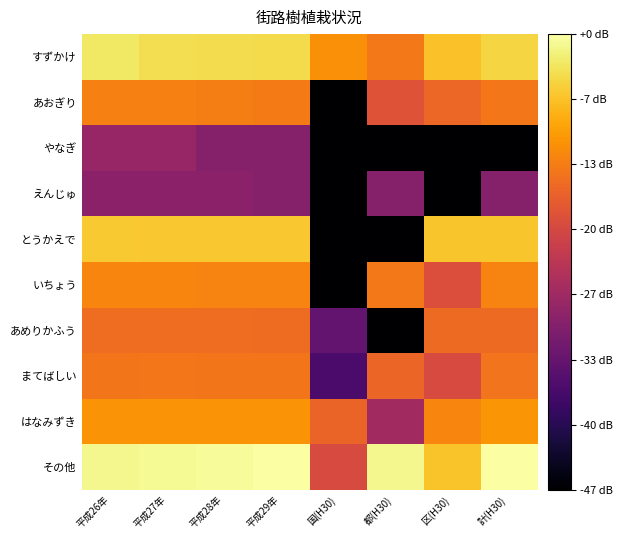

Reading left to right, list all the values displayed in this chart.

すずかけ: 平成26年=33.8	平成27年=33.0	平成28年=32.7	平成29年=32.6	国(H30)=25.3	都(H30)=23.0	区(H30)=30.1	計(H30)=31.9
あおぎり: 平成26年=23.8	平成27年=23.8	平成28年=23.5	平成29年=23.2	国(H30)=-10.0	都(H30)=18.5	区(H30)=21.0	計(H30)=22.9
やなぎ: 平成26年=9.1	平成27年=9.1	平成28年=7.1	平成29年=7.1	国(H30)=-10.0	都(H30)=-10.0	区(H30)=-10.0	計(H30)=-10.0
えんじゅ: 平成26年=7.9	平成27年=7.9	平成28年=7.9	平成29年=7.1	国(H30)=-10.0	都(H30)=7.1	区(H30)=-10.0	計(H30)=7.1
とうかえで: 平成26年=30.9	平成27年=30.8	平成28年=30.8	平成29年=30.7	国(H30)=-10.0	都(H30)=-10.0	区(H30)=30.5	計(H30)=30.5
いちょう: 平成26年=24.4	平成27年=24.4	平成28年=24.1	平成29年=24.1	国(H30)=-10.0	都(H30)=23.1	区(H30)=17.8	計(H30)=24.2
あめりかふう: 平成26年=21.8	平成27年=21.8	平成28年=21.7	平成29年=21.6	国(H30)=3.2	都(H30)=-10.0	区(H30)=21.3	計(H30)=21.4
まてばしい: 平成26年=22.7	平成27年=22.9	平成28年=22.7	平成29年=22.7	国(H30)=0.4	都(H30)=20.9	区(H30)=17.3	計(H30)=22.5
はなみずき: 平成26年=25.8	平成27年=25.8	平成28年=25.7	平成29年=25.7	国(H30)=20.7	都(H30)=10.5	区(H30)=24.2	計(H30)=26.0
その他: 平成26年=35.6	平成27年=36.0	平成28年=36.1	平成29年=36.7	国(H30)=17.1	都(H30)=35.7	区(H30)=30.3	計(H30)=36.8